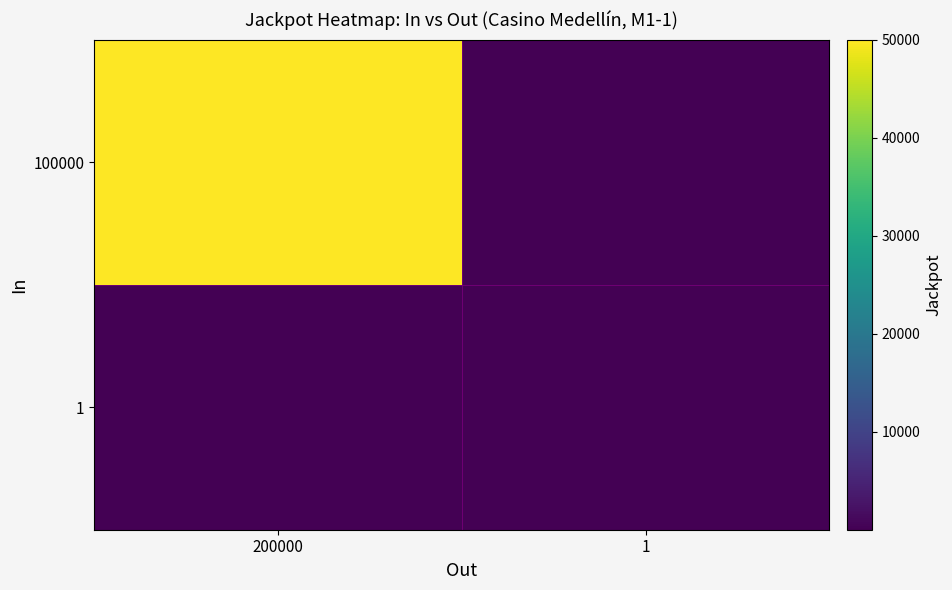

Reading right to left, transcribe all the data shown in this chart.

100000: 1=1	200000=50000
1: 1=1	200000=1